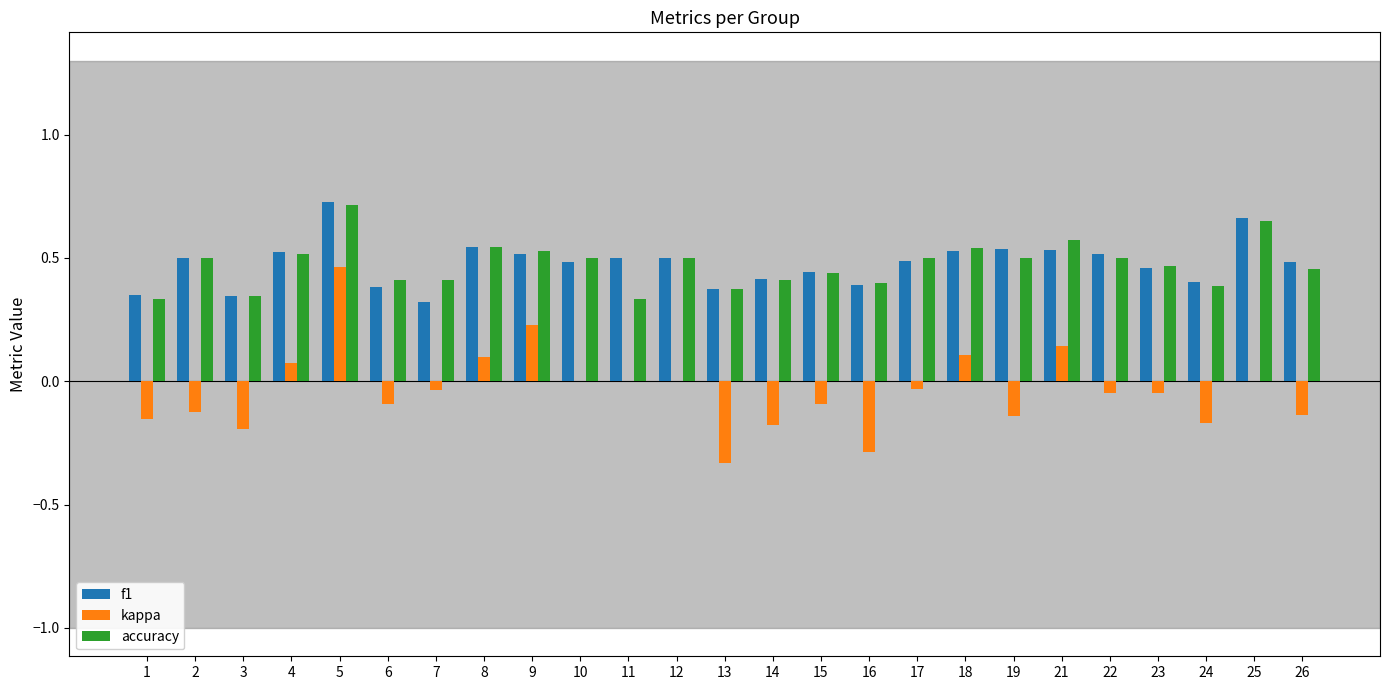

How many groups of bars are there?

25